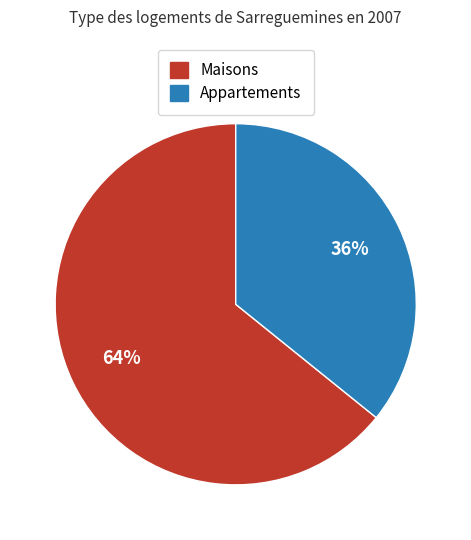

Is there a majority slice in this chart?

Yes